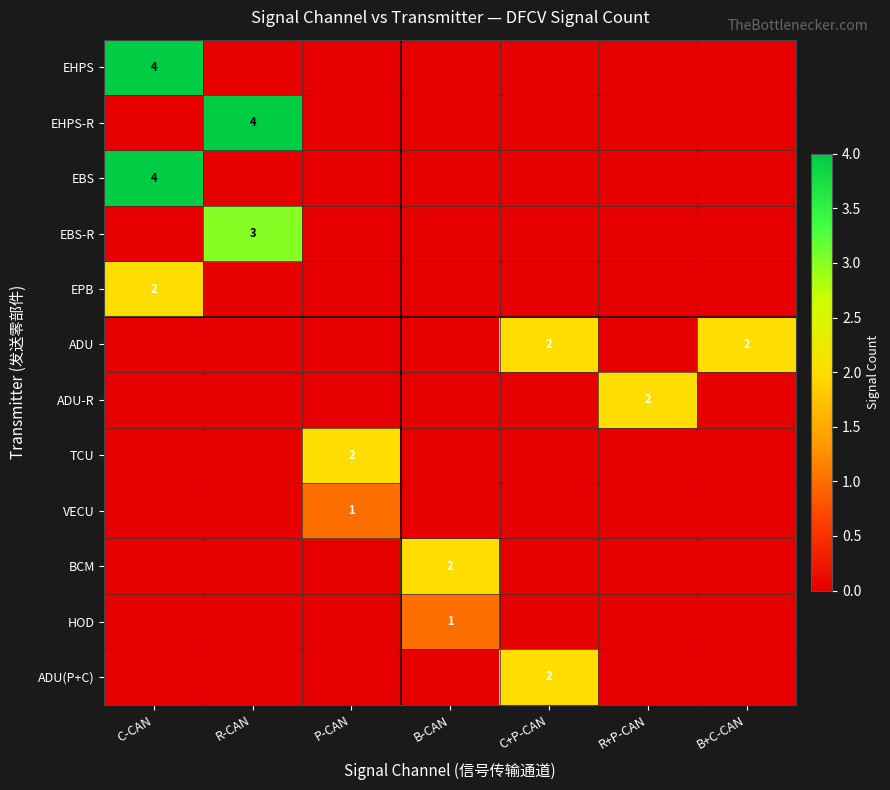

True or false: BCM has a value of 2 at B-CAN.

True